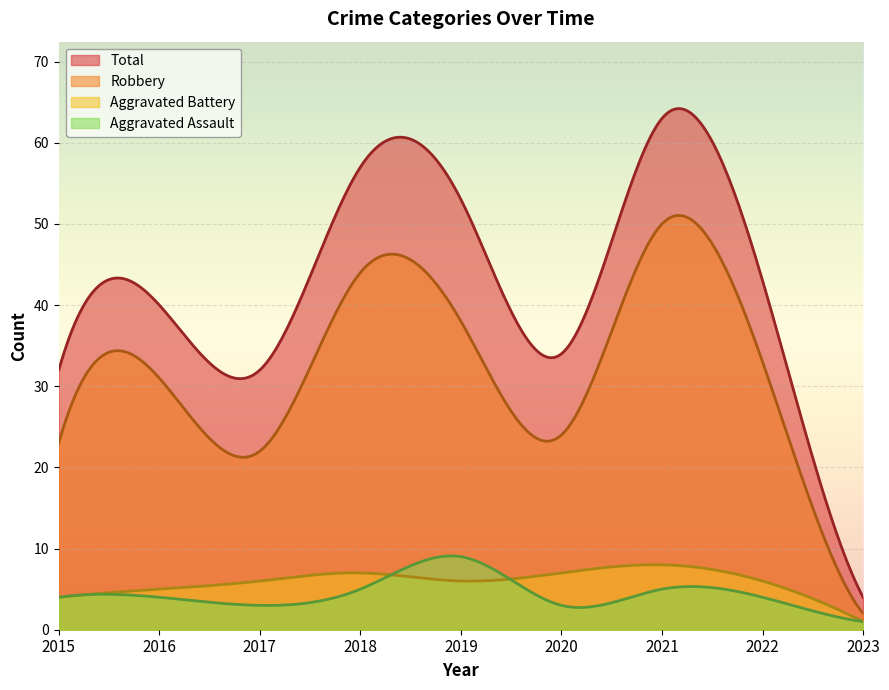

Reading right to left, transcribe all the data shown in this chart.

Aggravated Assault: 1	4	5	3	9	5	3	4	4
Aggravated Battery: 1	6	8	7	6	7	6	5	4
Robbery: 2	33	50	24	38	44	22	31	23
Total: 4	43	63	34	53	57	32	40	32